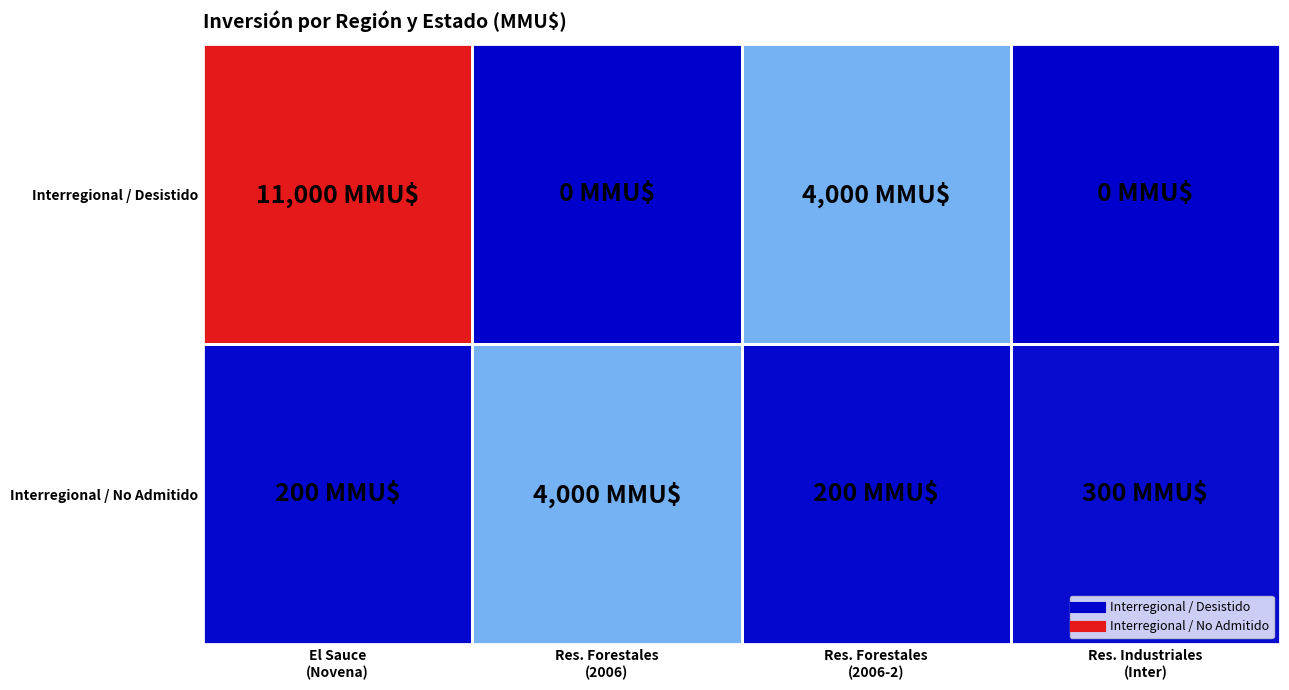

At how many categories does at least one series exceed 2621?

3